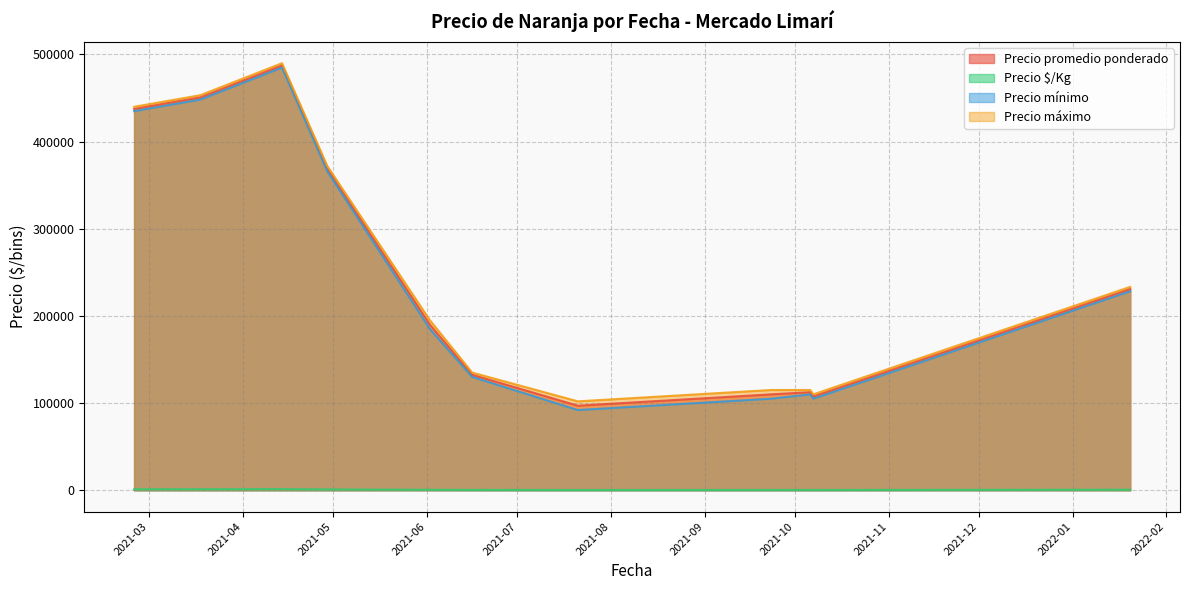

Which series has the largest total across all categories?

Precio máximo